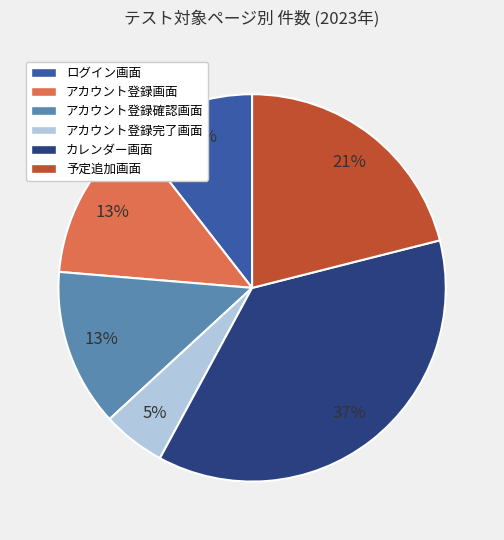

To the nearest percent, what is the difference between the largest and smallest slice percentages?

32%